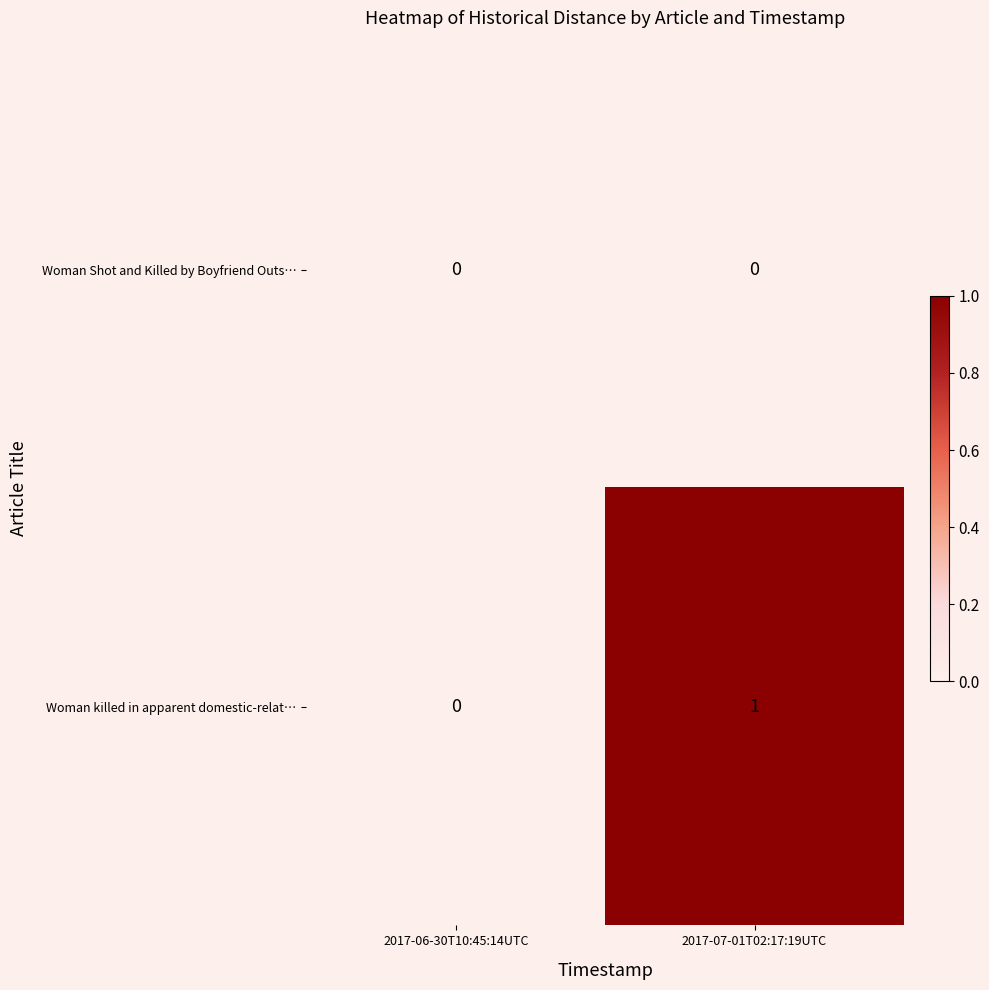

Where is Woman killed in apparent domestic-relat… nearest to the value 0?

2017-06-30T10:45:14UTC